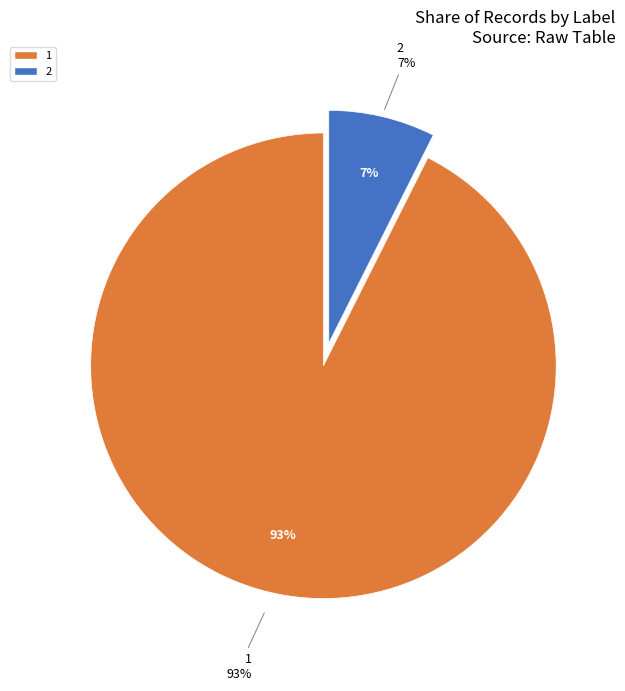

Is the sum of 2 and 1 greater than half?

Yes